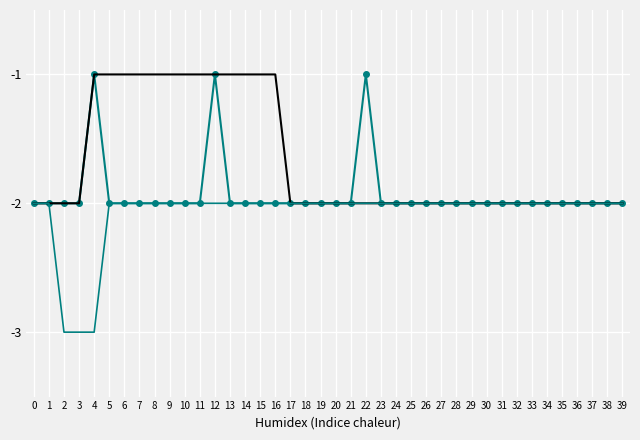

What is the smallest value displayed?

-3